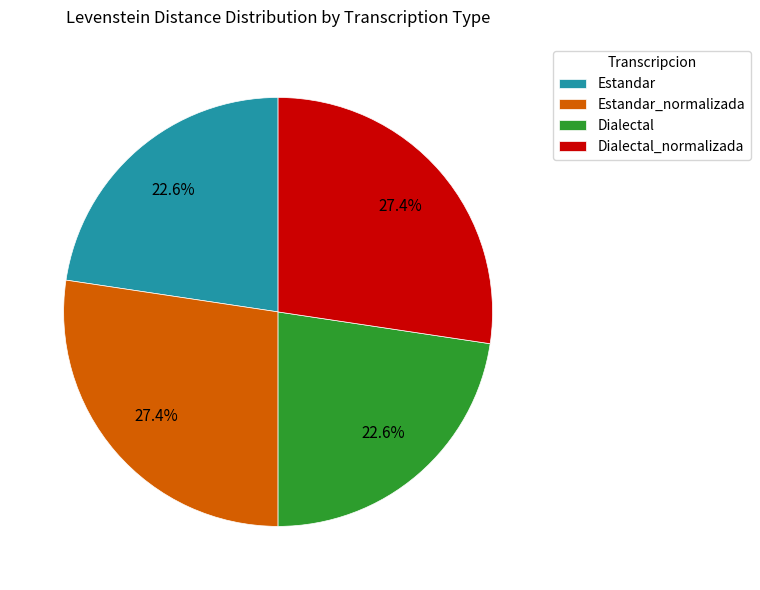

How many slices are in this pie chart?

4